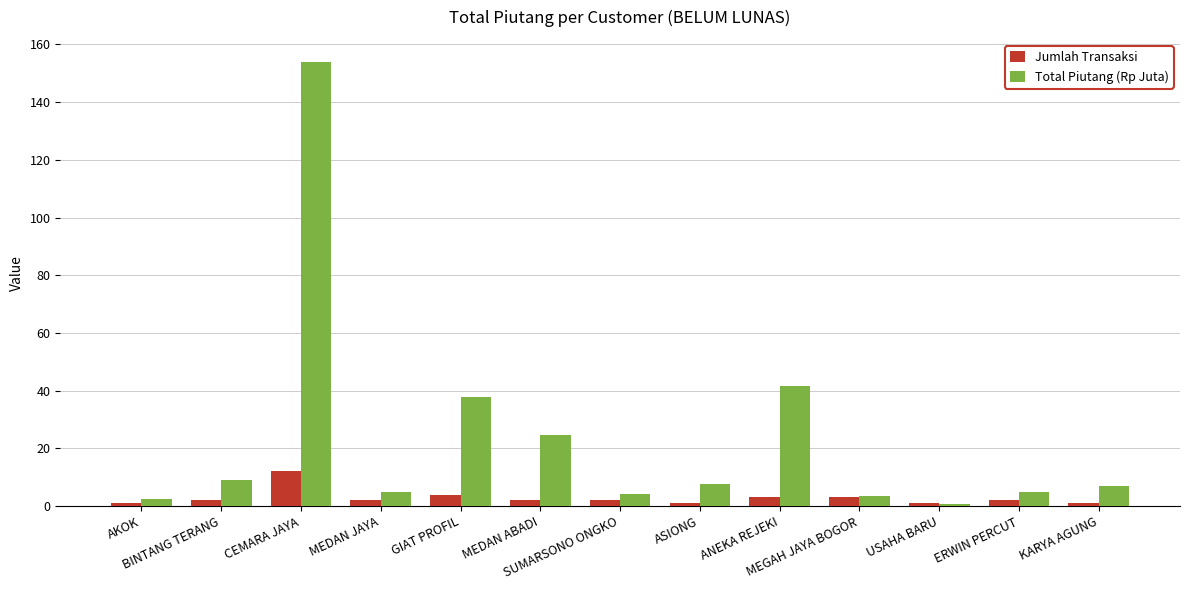

What are all the series names shown in the legend?

Jumlah Transaksi, Total Piutang (Rp Juta)